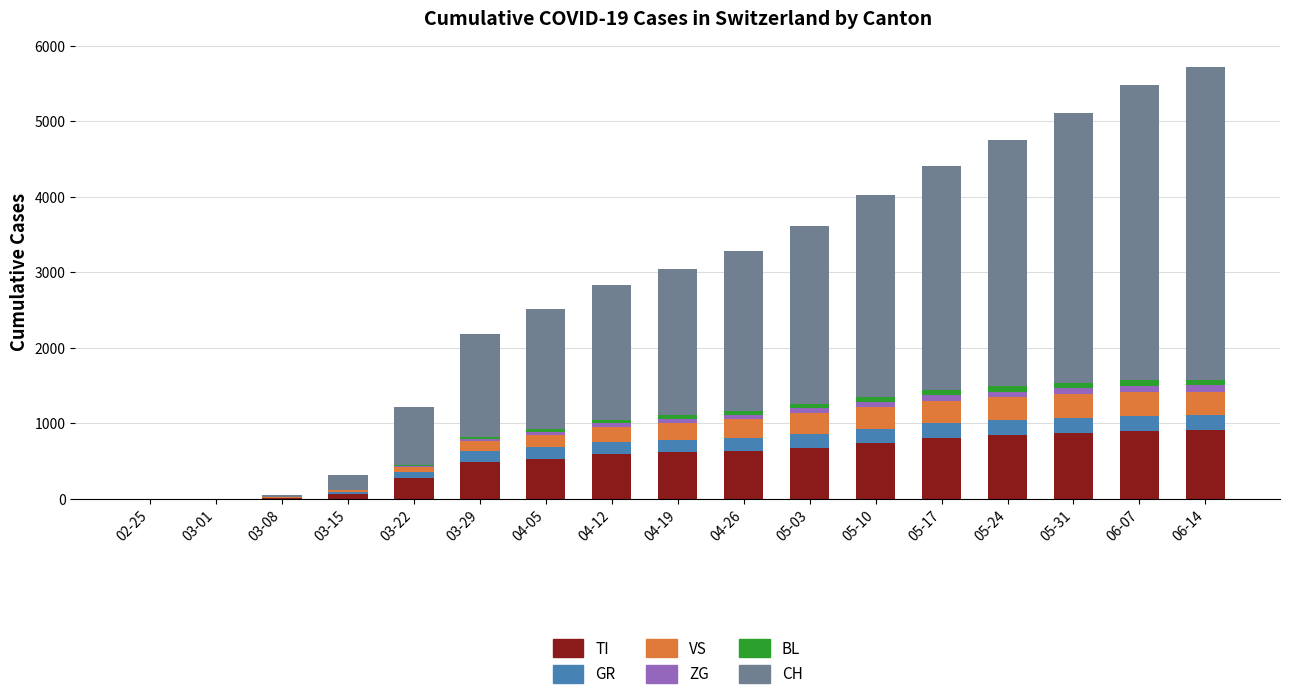

What is the sum of all TI values?

8963